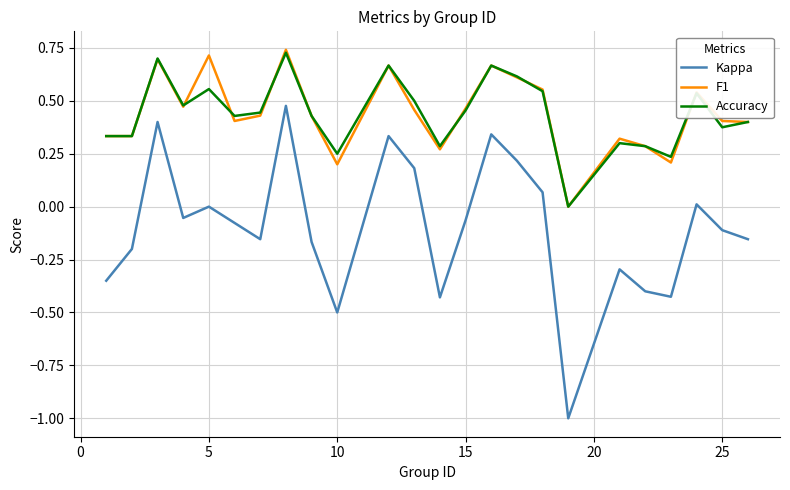

True or false: Kappa and Accuracy cross at least once.

False